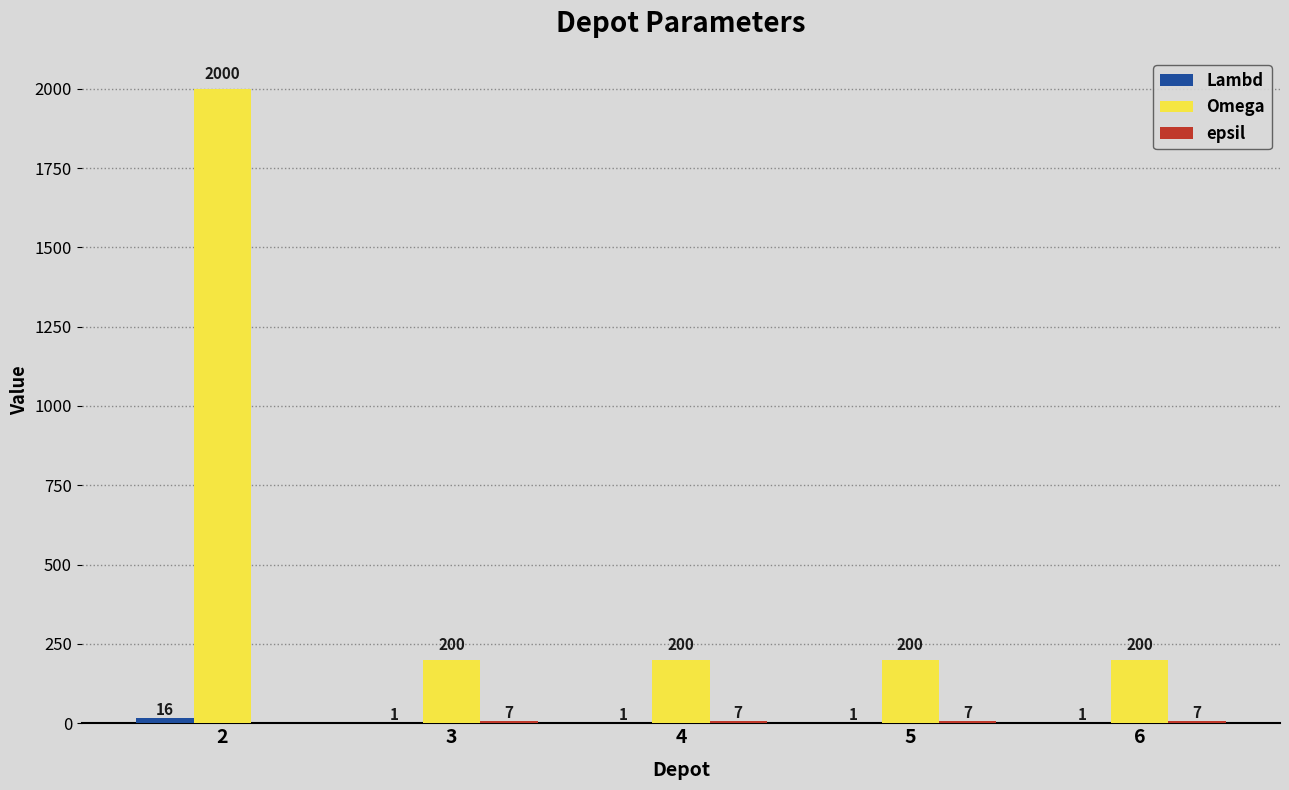

What value does the Omega series have at 6?

200